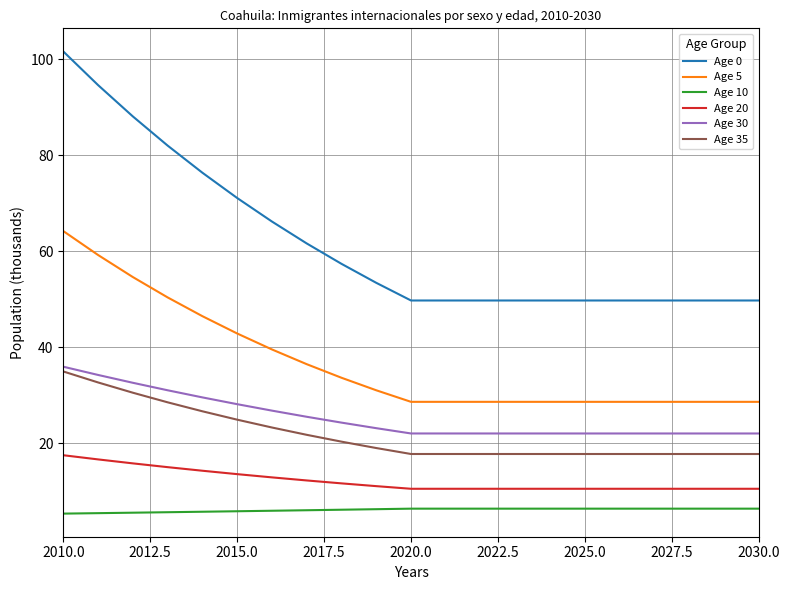

What are all the series names shown in the legend?

Age 0, Age 5, Age 10, Age 20, Age 30, Age 35